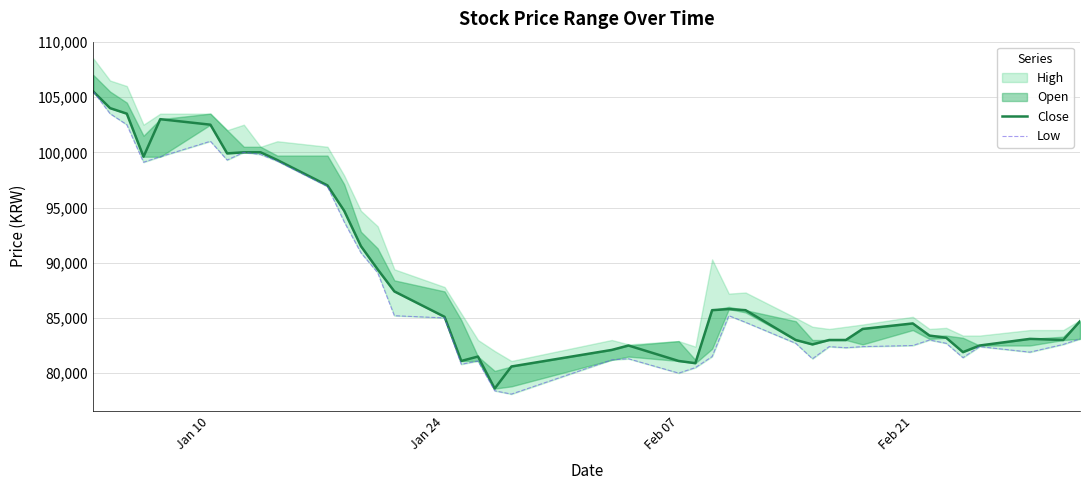

How many interior local peaks does the Close series have?

6